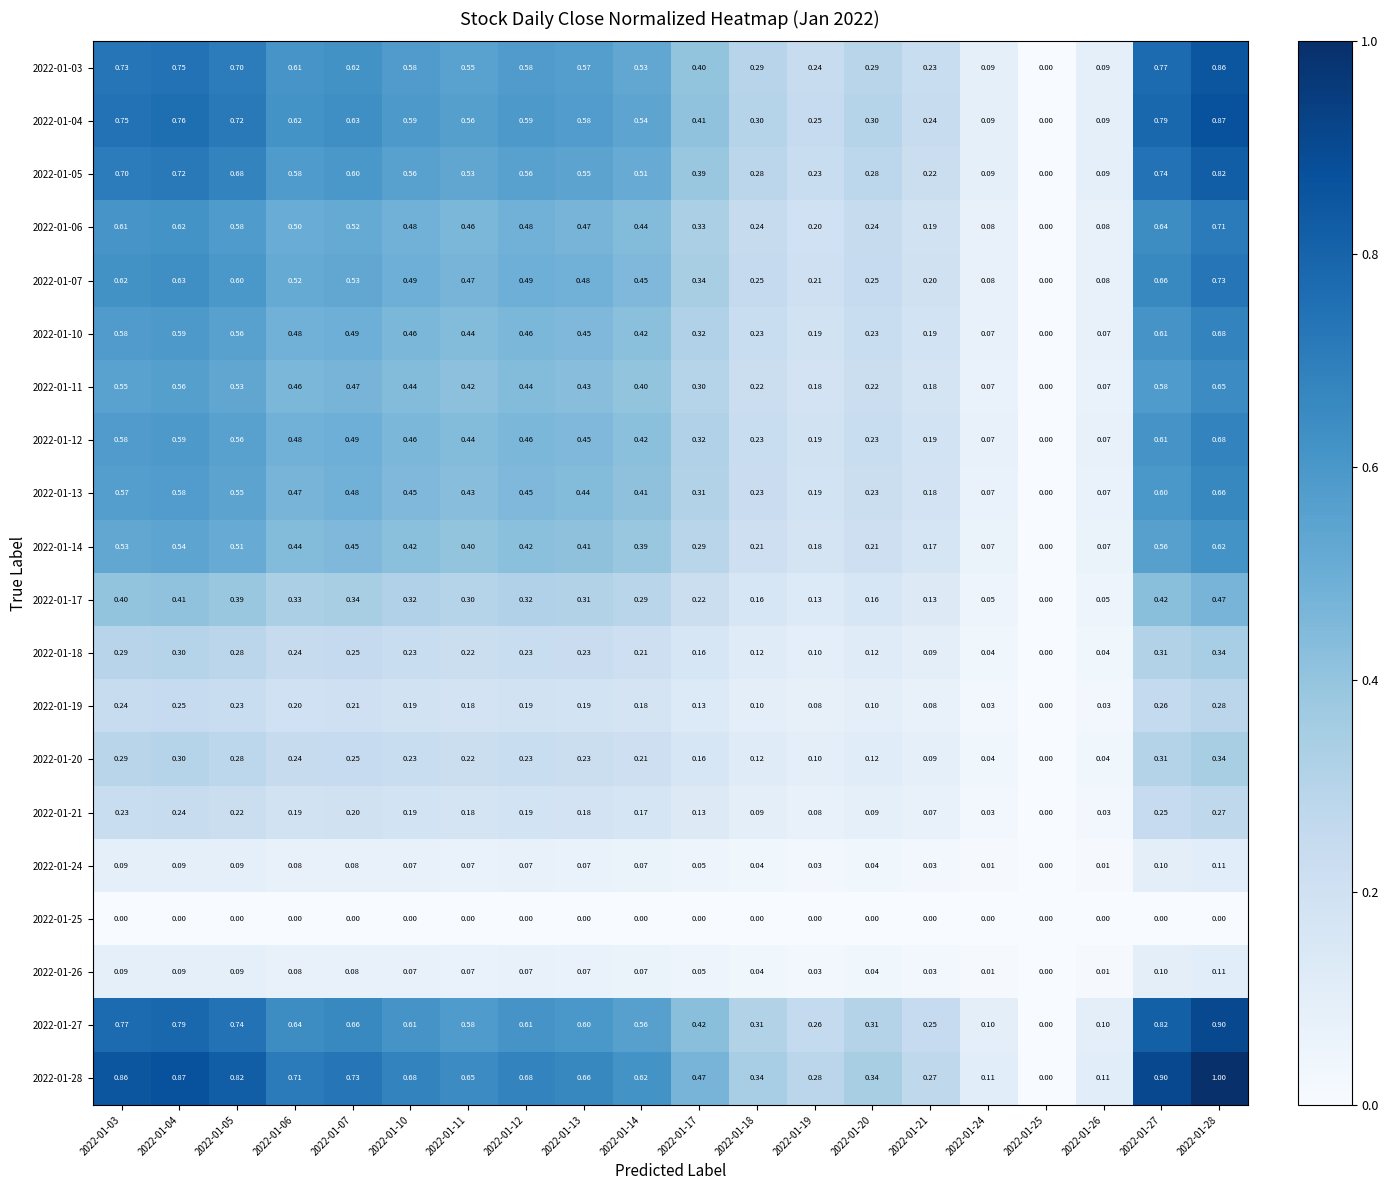

Is the value of 2022-01-18 at 2022-01-10 greater than the value of 2022-01-11 at 2022-01-13?

No